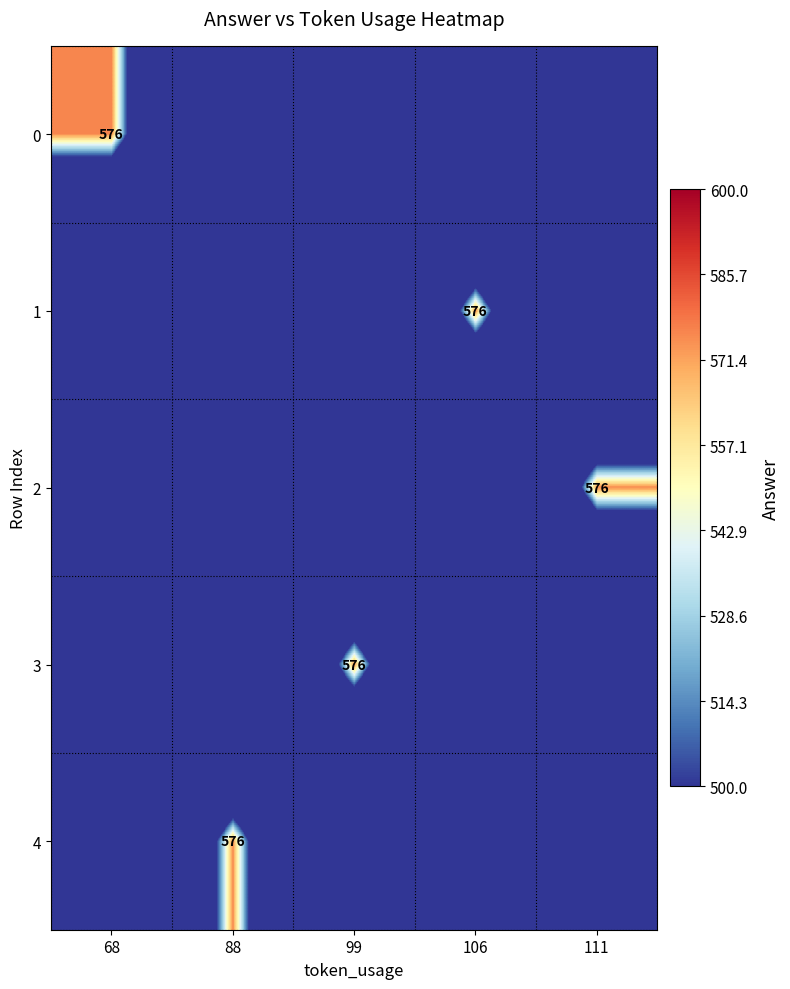

The 1 series shows 334 at 106. True or false?

False